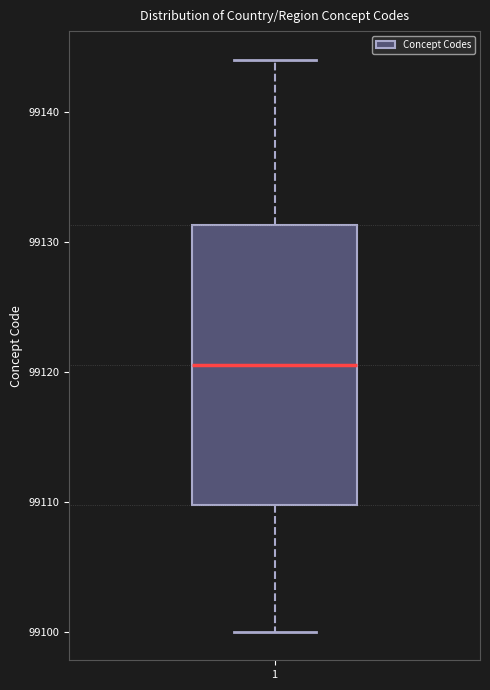

Read this box plot against the y-axis: the position of the median line, the range covered by the box, and the ends of both whiskers. The values are not printed on the chart, so give them approximately, as read against the axis.

median 99121, box 99110 to 99131, whiskers 99100 to 99144